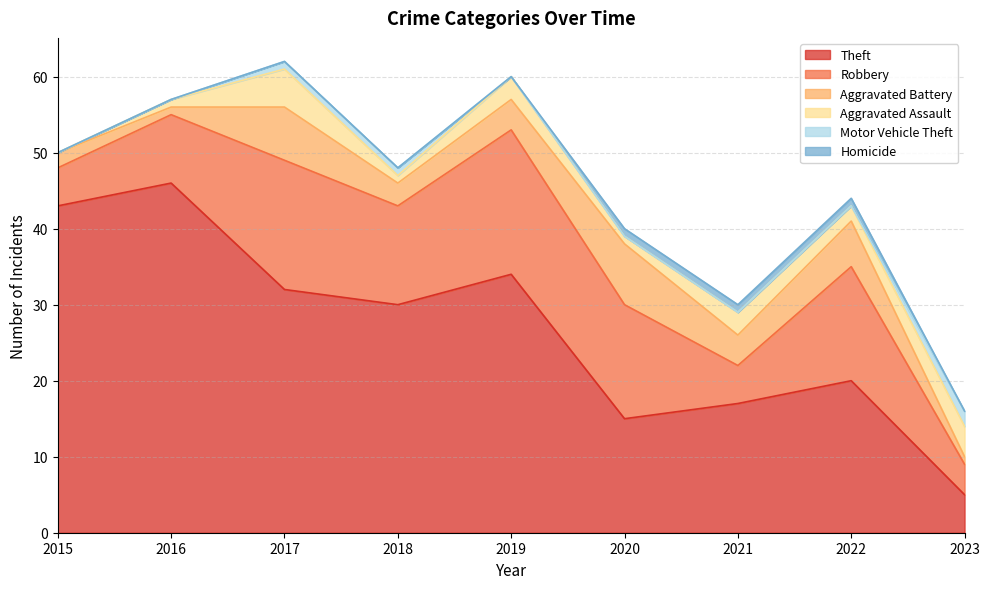

Reading left to right, extract all data points from this chart.

Theft: 2015=43	2016=46	2017=32	2018=30	2019=34	2020=15	2021=17	2022=20	2023=5
Robbery: 2015=5	2016=9	2017=17	2018=13	2019=19	2020=15	2021=5	2022=15	2023=4
Aggravated Battery: 2015=2	2016=1	2017=7	2018=3	2019=4	2020=8	2021=4	2022=6	2023=1
Aggravated Assault: 2015=0	2016=1	2017=5	2018=1	2019=3	2020=1	2021=3	2022=2	2023=4
Motor Vehicle Theft: 2015=0	2016=0	2017=1	2018=1	2019=0	2020=0	2021=0	2022=0	2023=2
Homicide: 2015=0	2016=0	2017=0	2018=0	2019=0	2020=1	2021=1	2022=1	2023=0